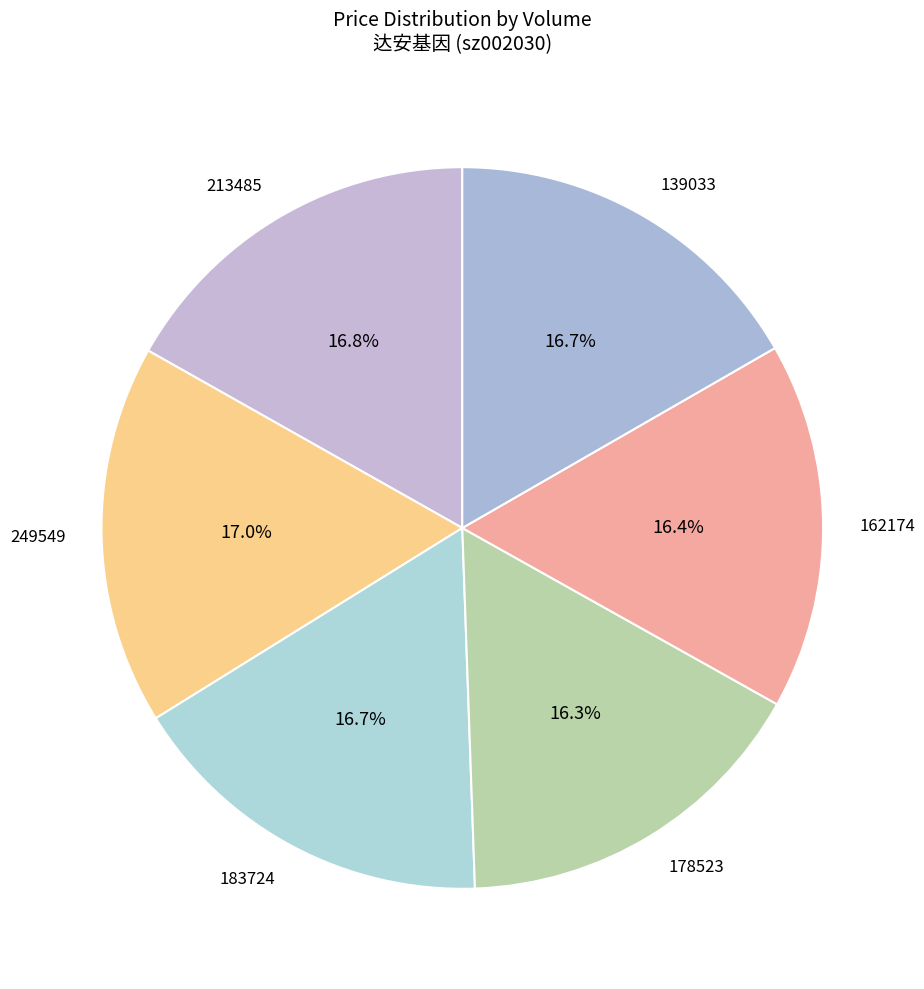

Approximately how many times larger is the value at 178523 compared to 249549?

1.0